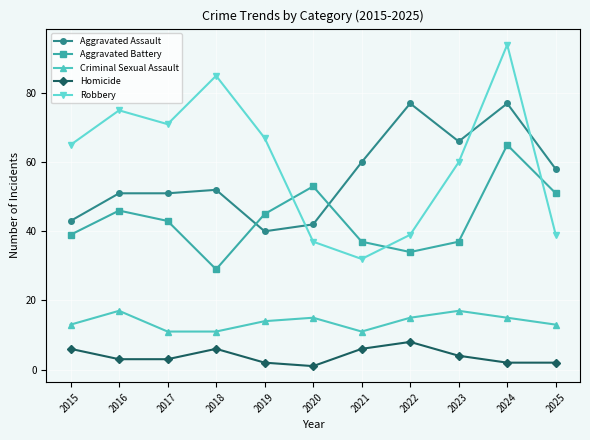

Reading right to left, extract all data points from this chart.

Aggravated Assault: 2025=58	2024=77	2023=66	2022=77	2021=60	2020=42	2019=40	2018=52	2017=51	2016=51	2015=43
Aggravated Battery: 2025=51	2024=65	2023=37	2022=34	2021=37	2020=53	2019=45	2018=29	2017=43	2016=46	2015=39
Criminal Sexual Assault: 2025=13	2024=15	2023=17	2022=15	2021=11	2020=15	2019=14	2018=11	2017=11	2016=17	2015=13
Homicide: 2025=2	2024=2	2023=4	2022=8	2021=6	2020=1	2019=2	2018=6	2017=3	2016=3	2015=6
Robbery: 2025=39	2024=94	2023=60	2022=39	2021=32	2020=37	2019=67	2018=85	2017=71	2016=75	2015=65